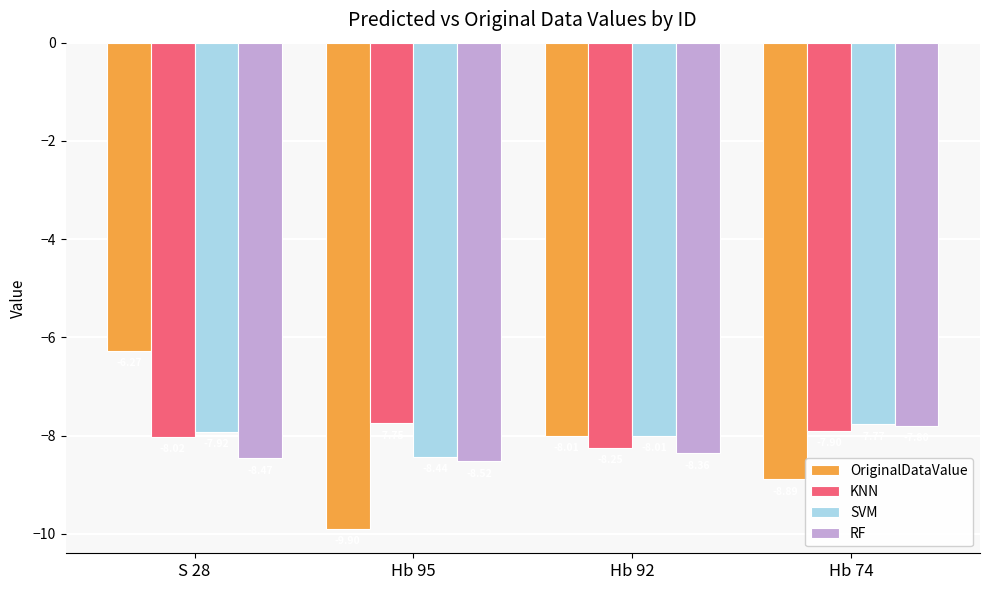

How many bars are there in total?

16